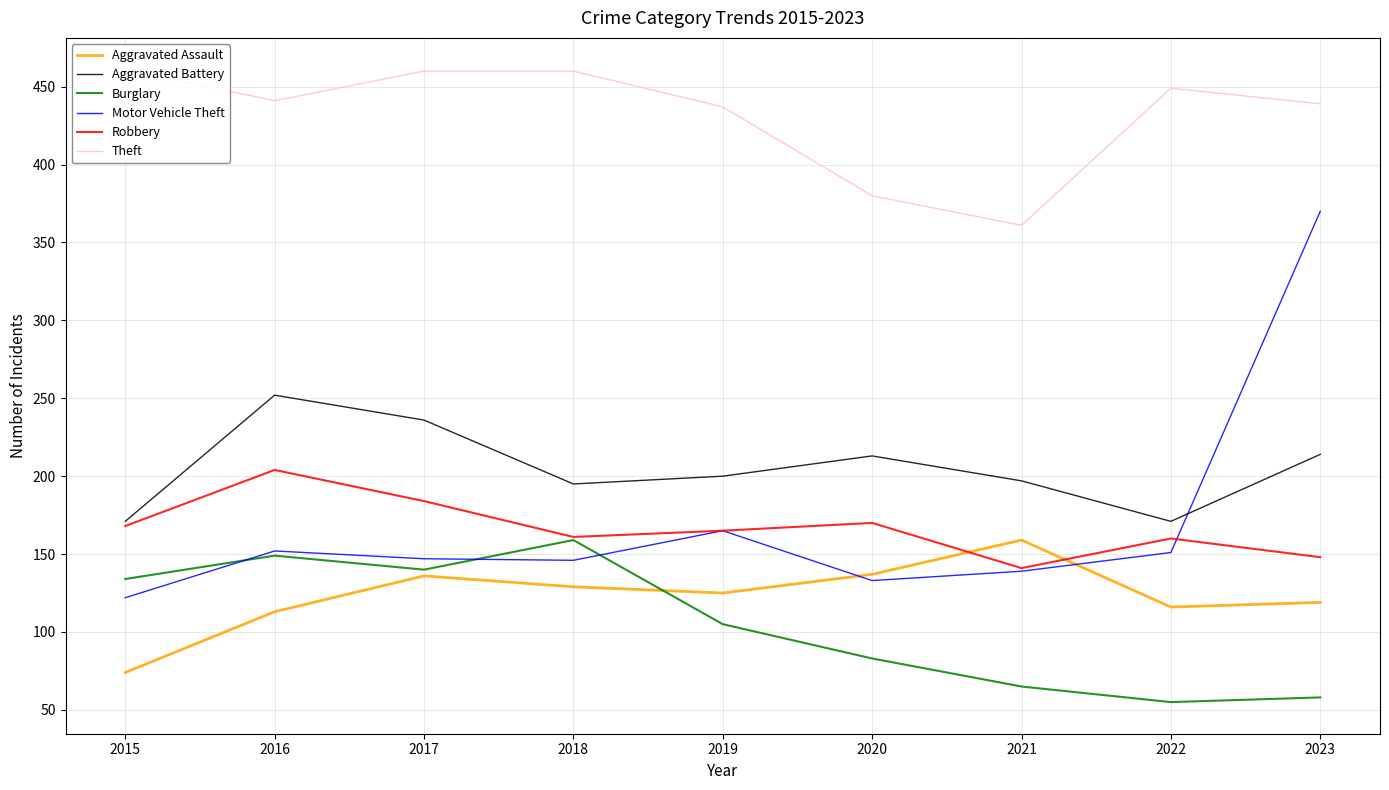

What is the value of the Motor Vehicle Theft point at the 9th from the left?

370